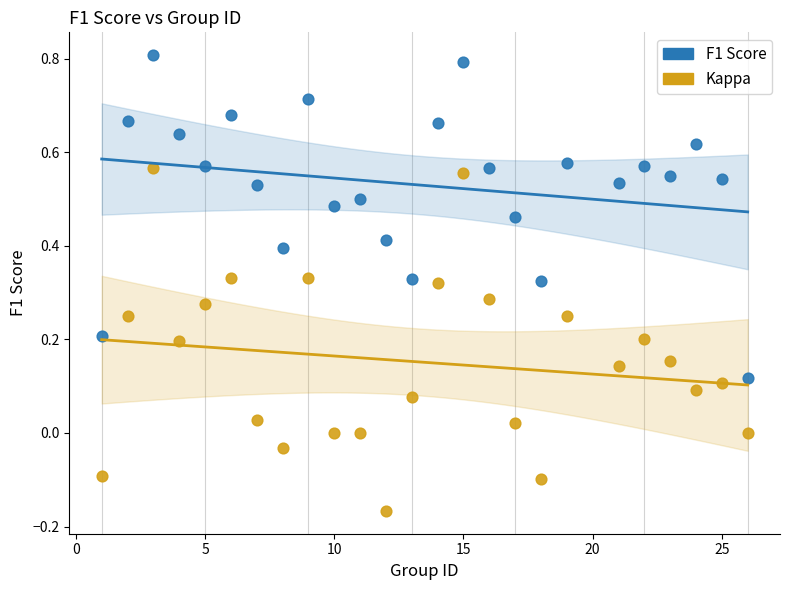

Which series reaches the maximum Y coordinate?

F1 Score